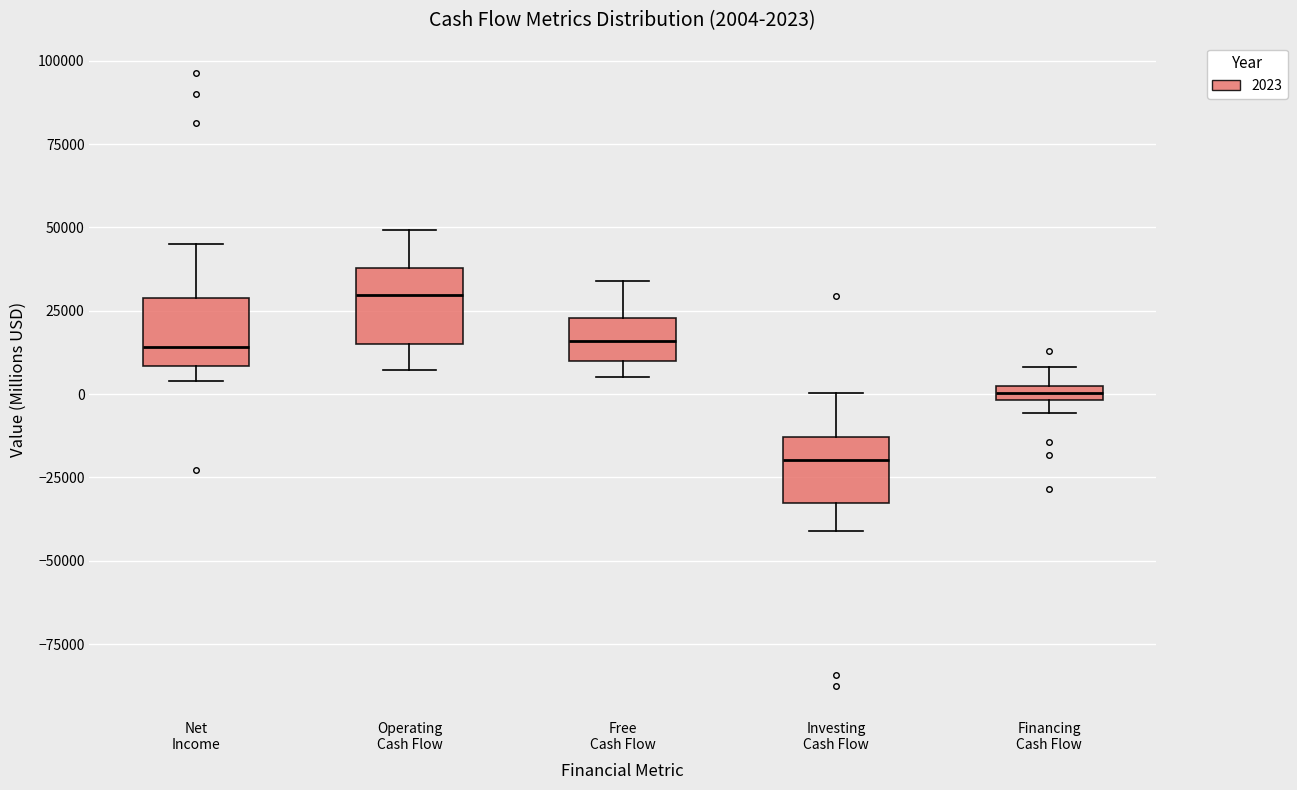

Which box's median line is the lowest?

Investing Cash Flow